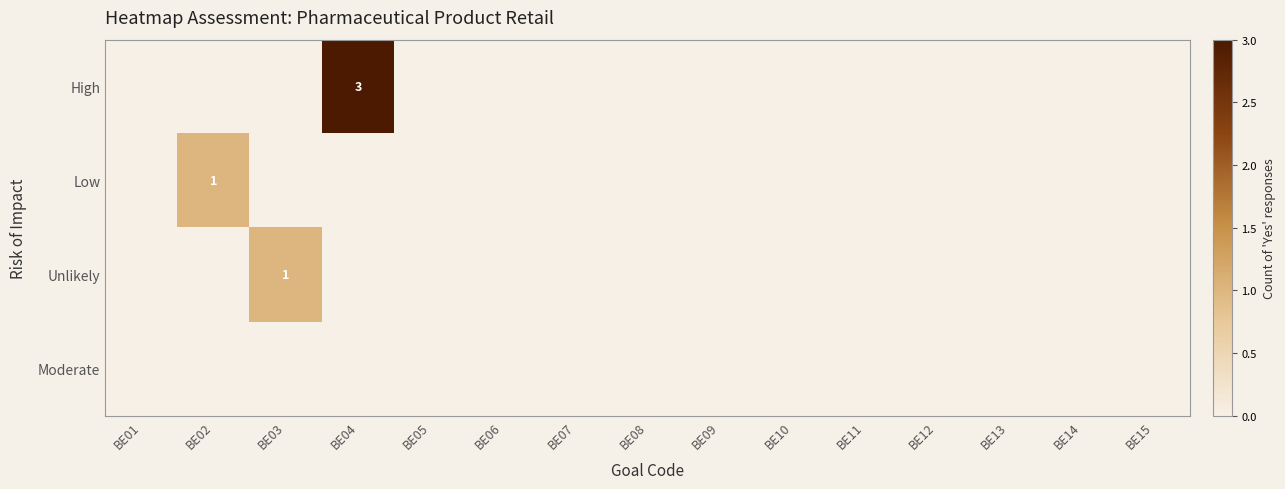

Is it true that Unlikely equals 1 at BE03?

True